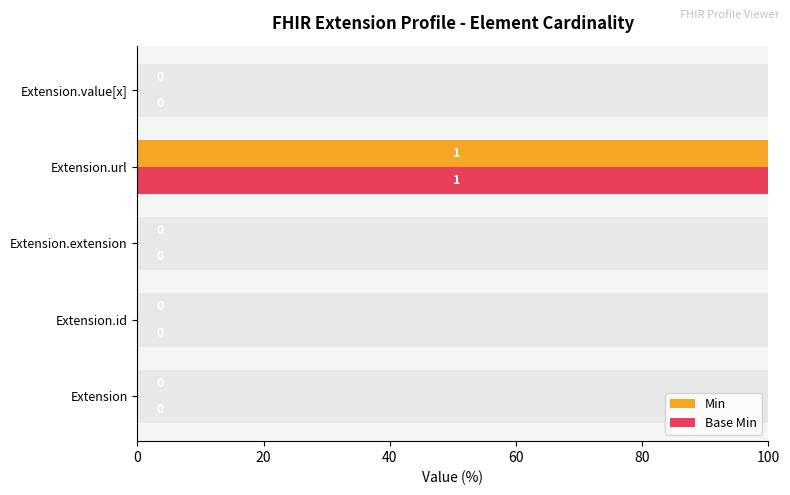

Is the value of Base Min at Extension.id greater than the value of Min at Extension.extension?

No